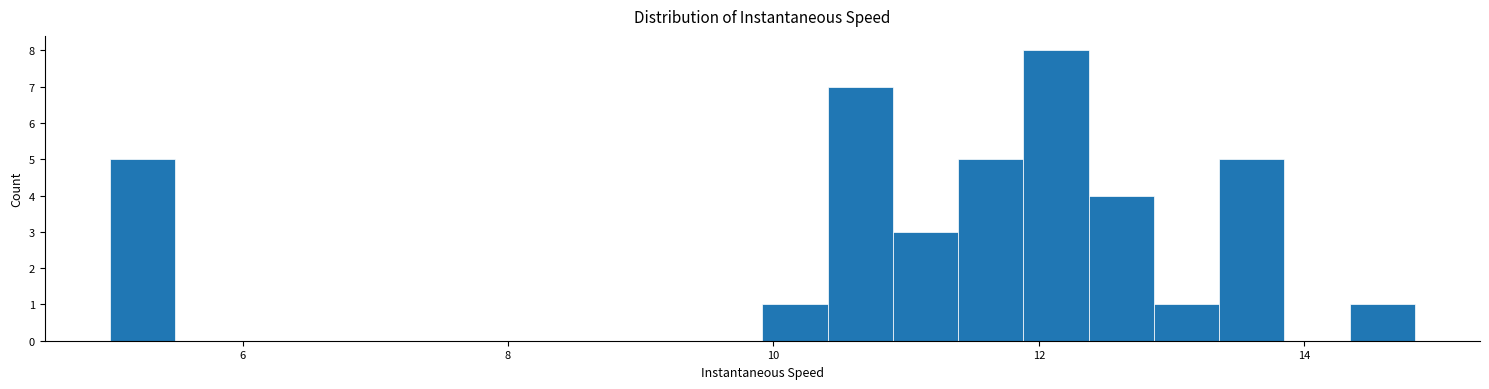

Read against the x-axis, roughly where is the centre of the tallest bar?

12.2